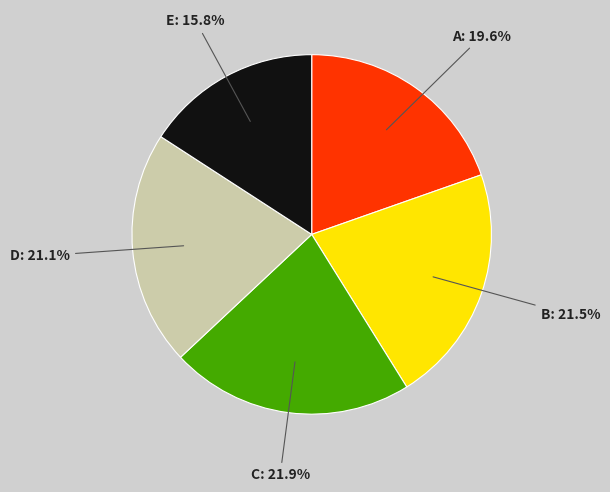

Is it true that D is 15% of the pie?

False